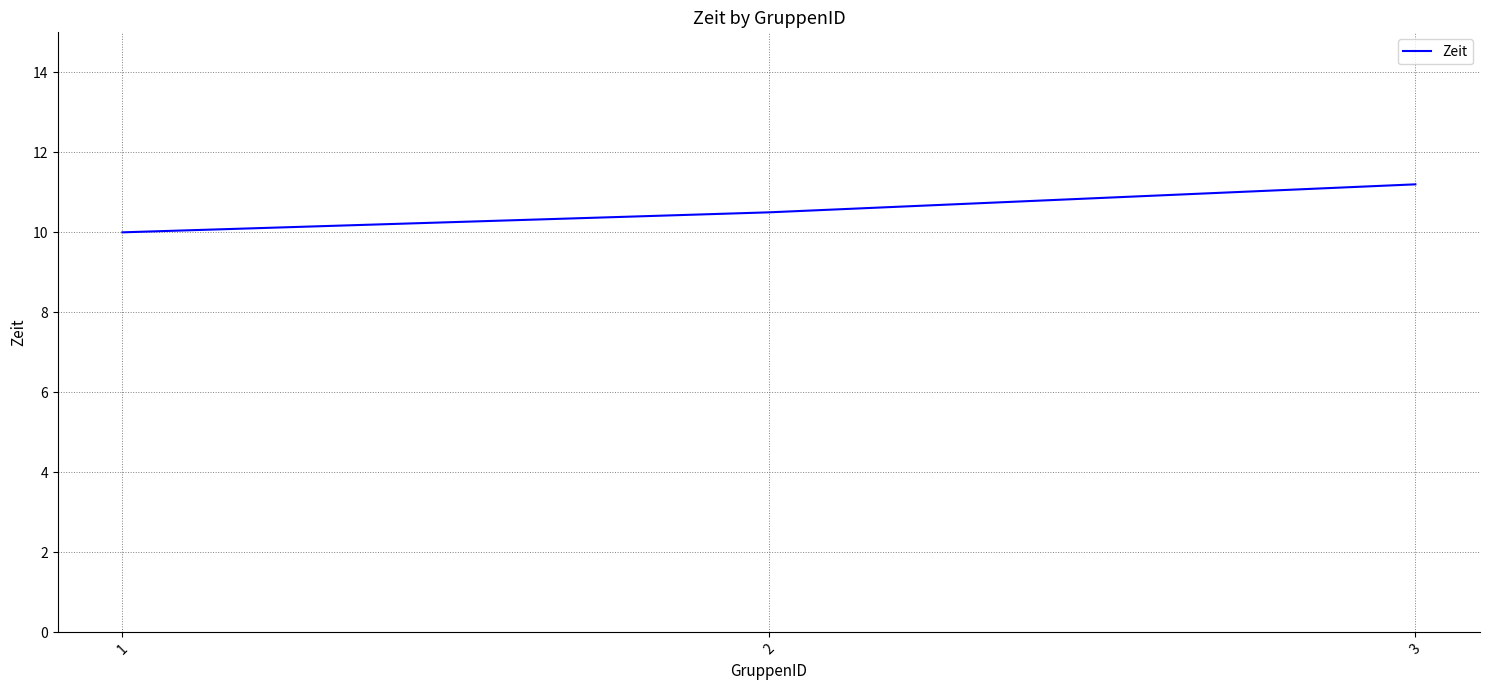

Rank the categories by value from highest to lowest.

3, 2, 1